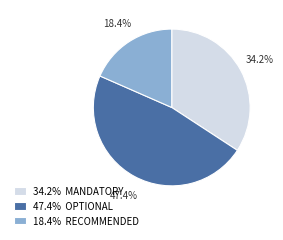

Does 47.4% OPTIONAL account for over 50% of the chart?

No